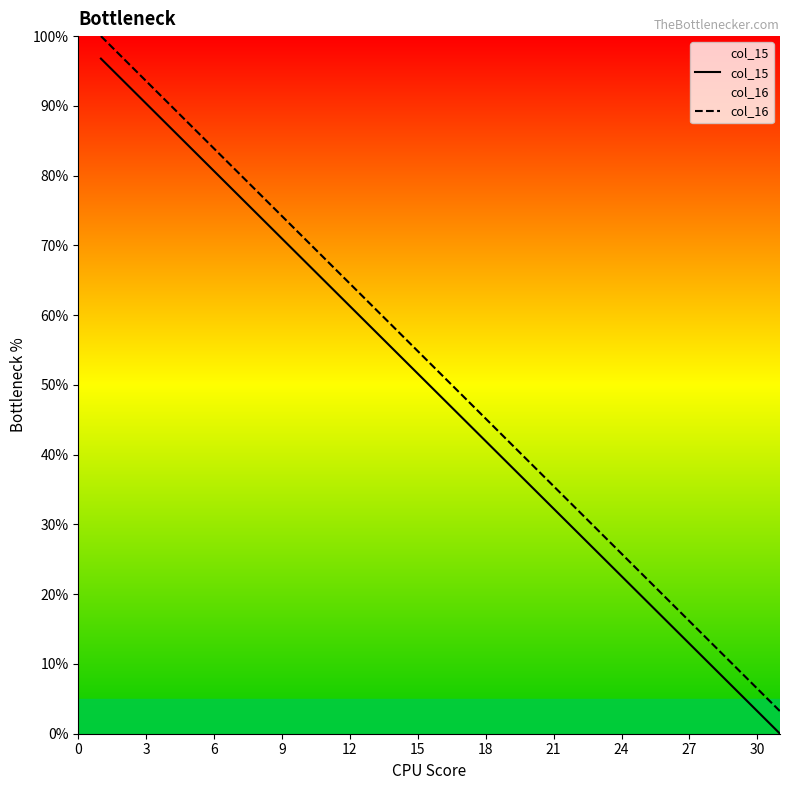

True or false: col_15 and col_16 intersect in this chart.

False